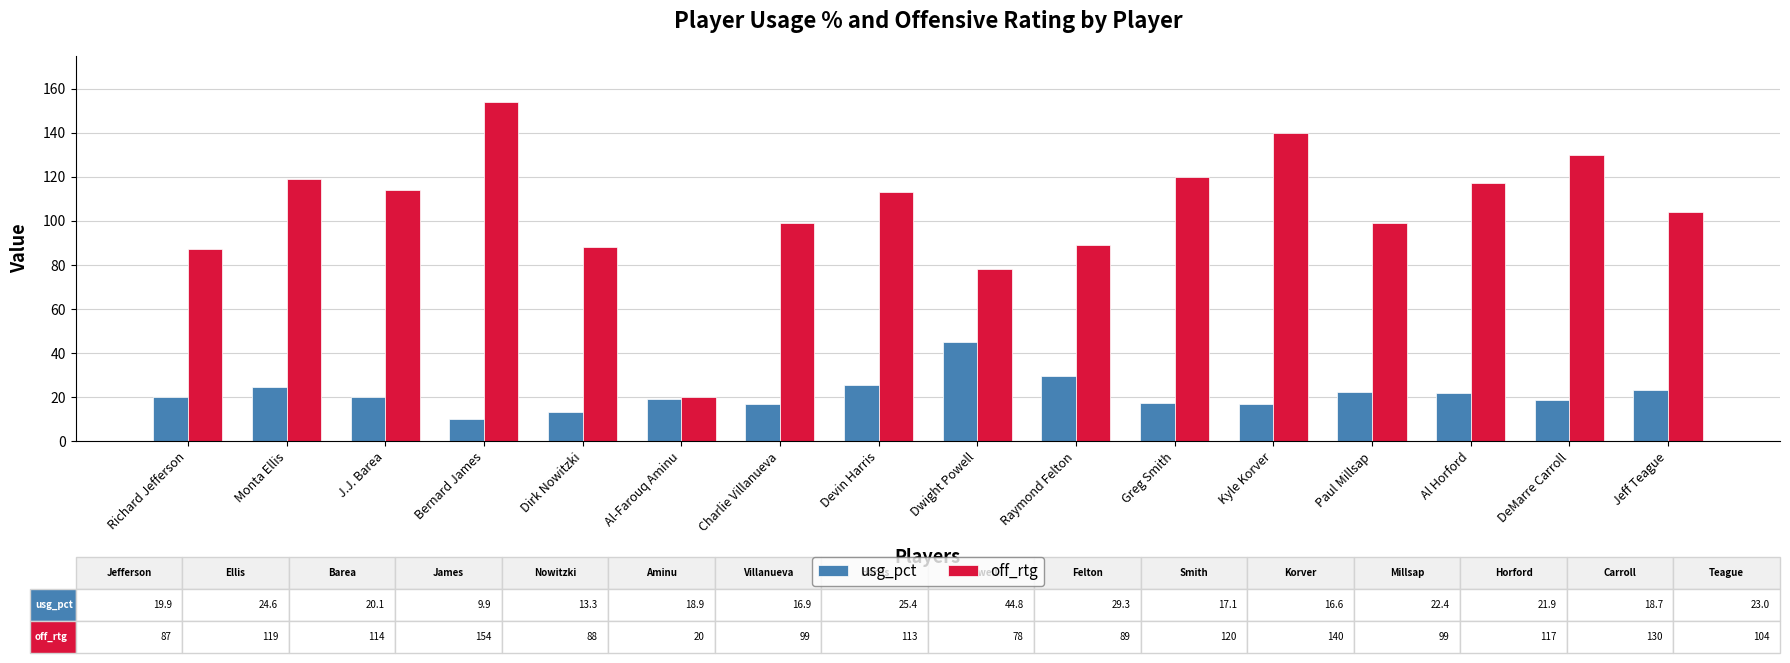

Is it true that usg_pct equals 22.4 at Paul Millsap?

True